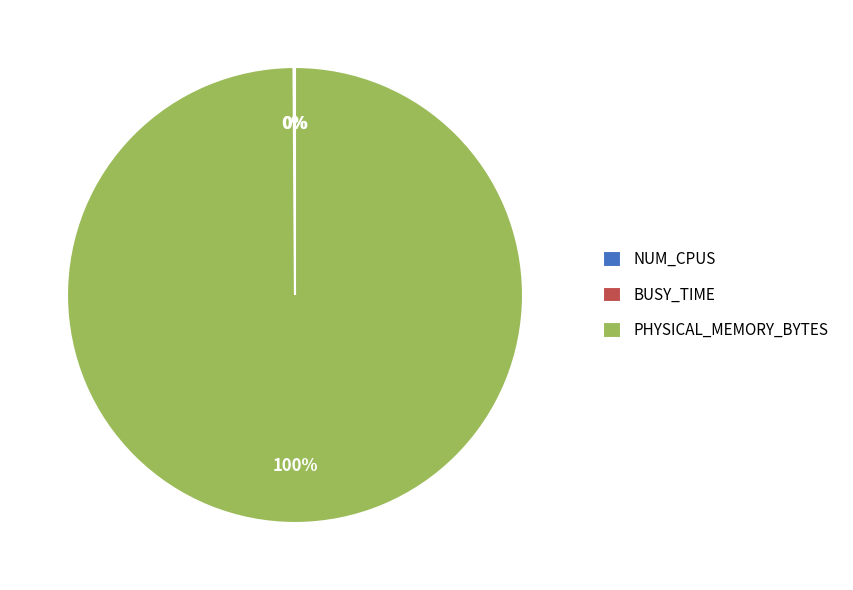

To the nearest percent, what is the difference between the largest and smallest slice percentages?

100%